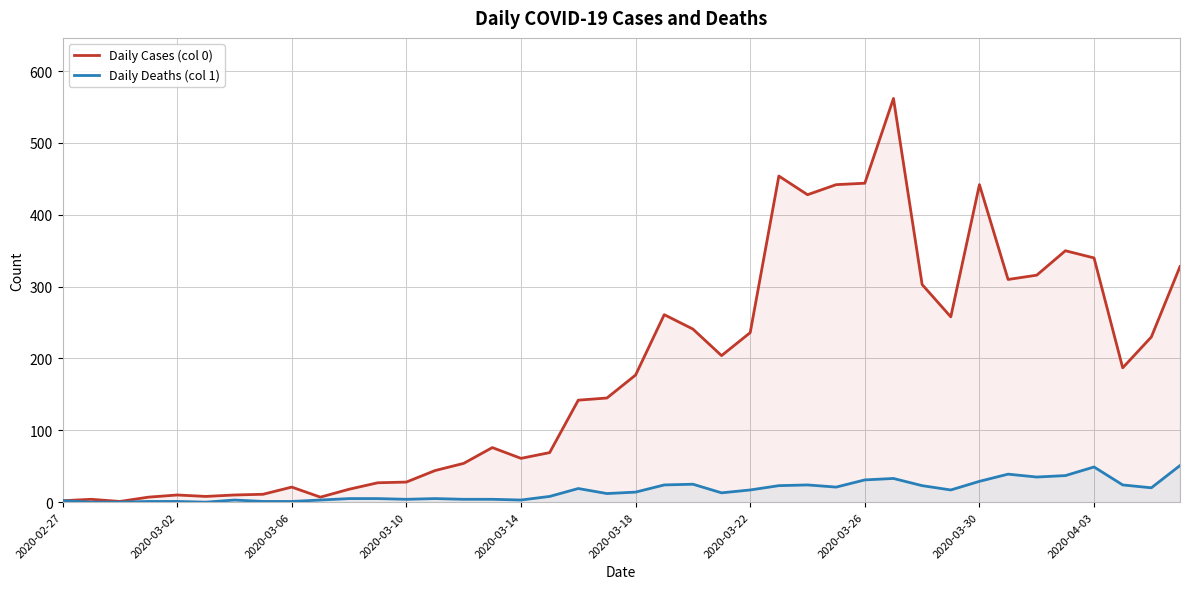

List the series in order of their overall mean, highest first.

Daily Cases (col 0), Daily Deaths (col 1)